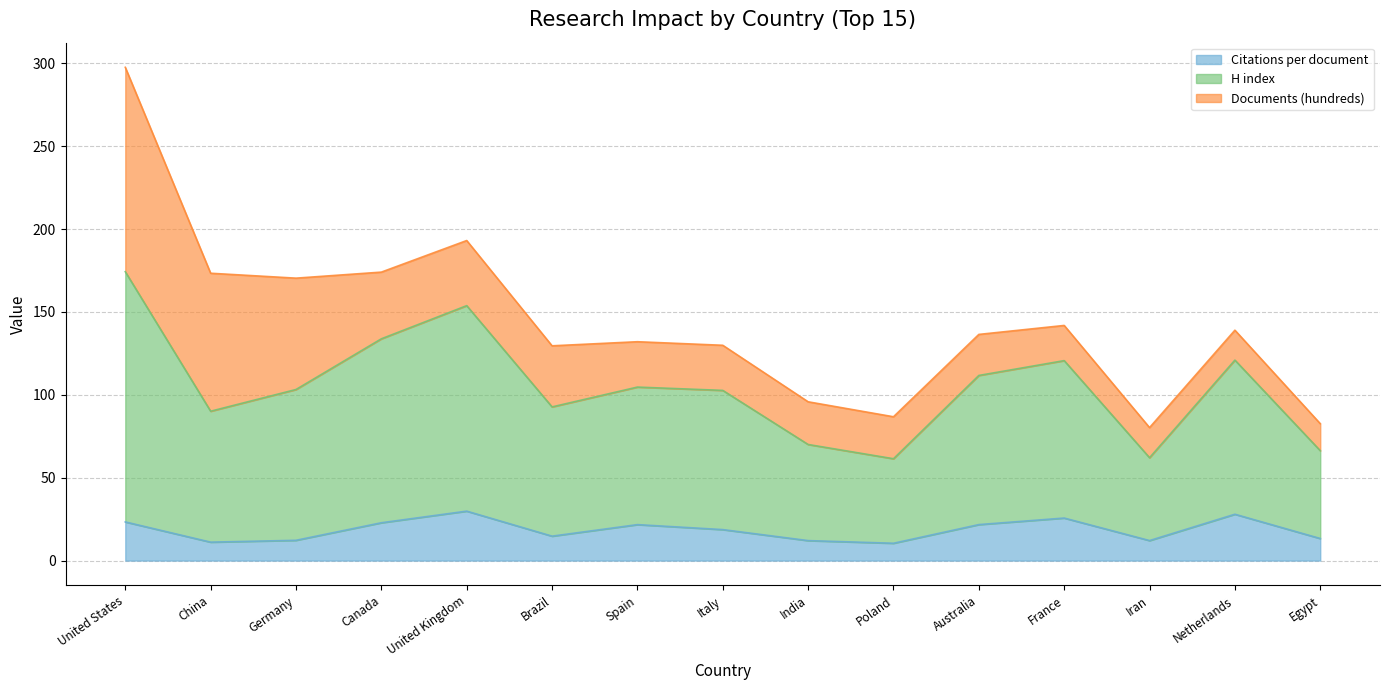

How many data points in Citations per document are less than 18?

7